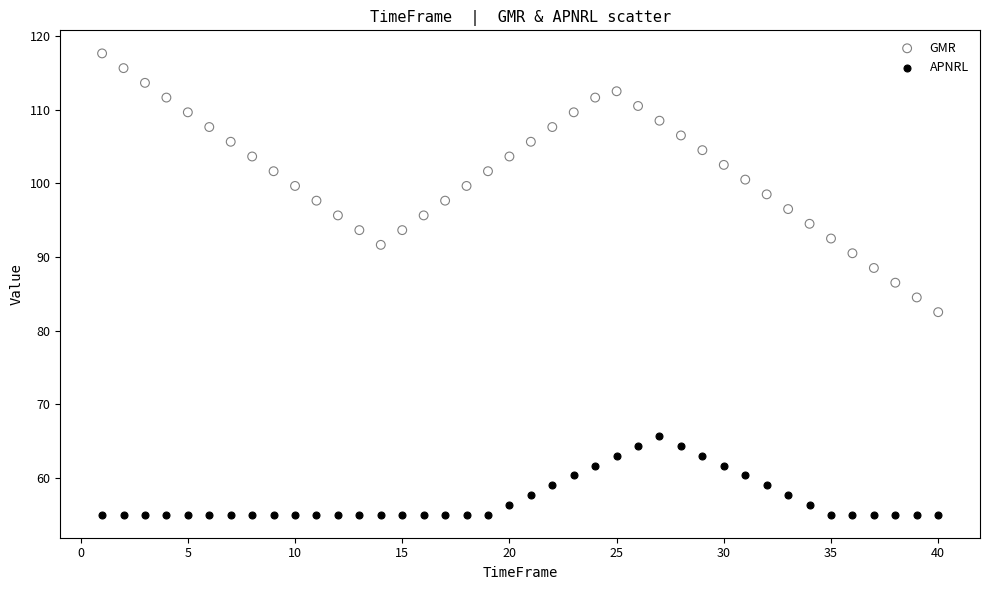

Across all data points, what is the range of X values (max minus min)?

39.0